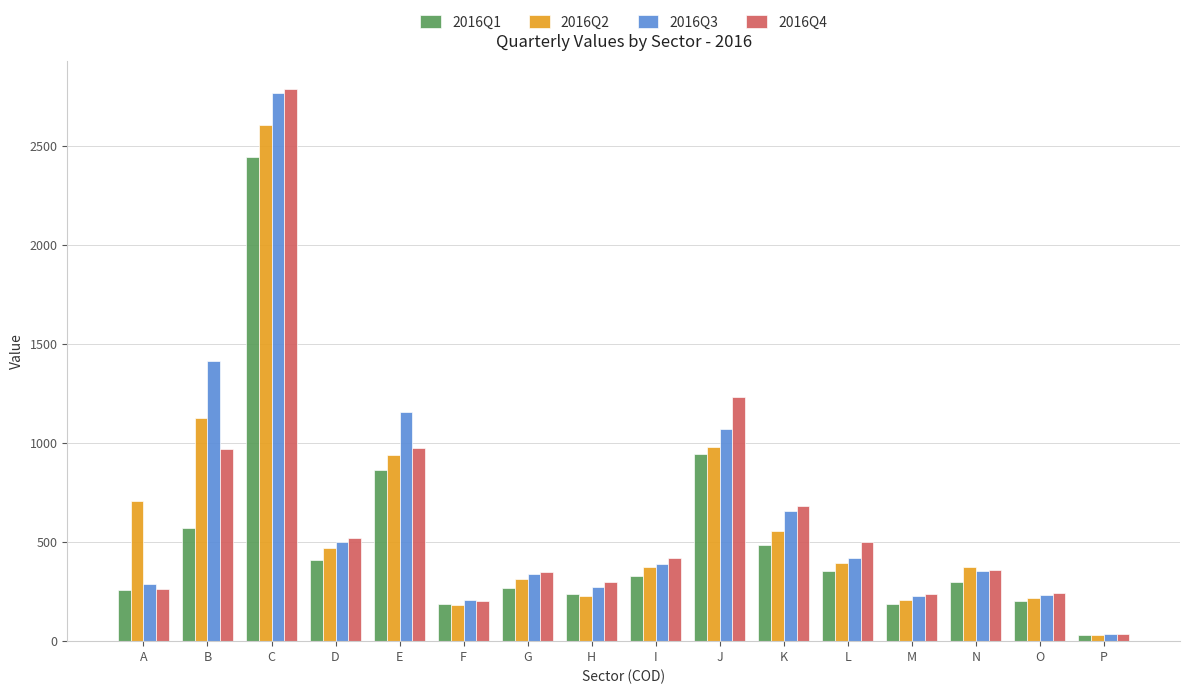

How many bars are there in total?

64